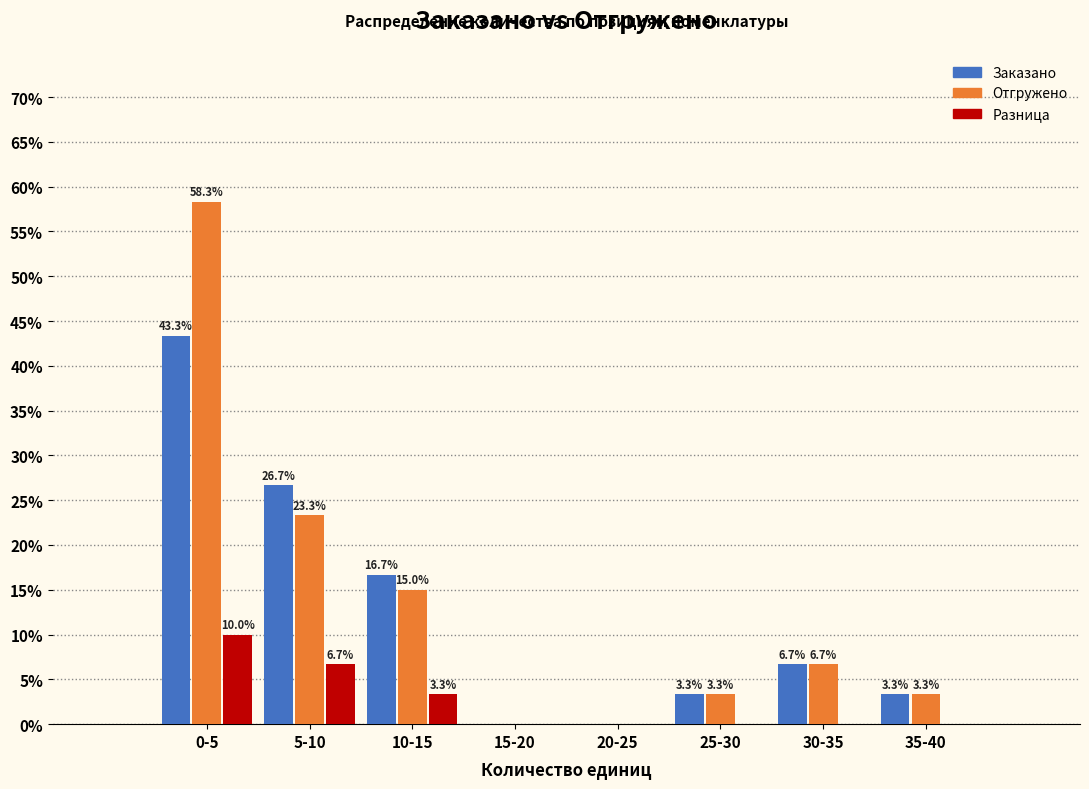

Which category has the highest value across all series?

0-5